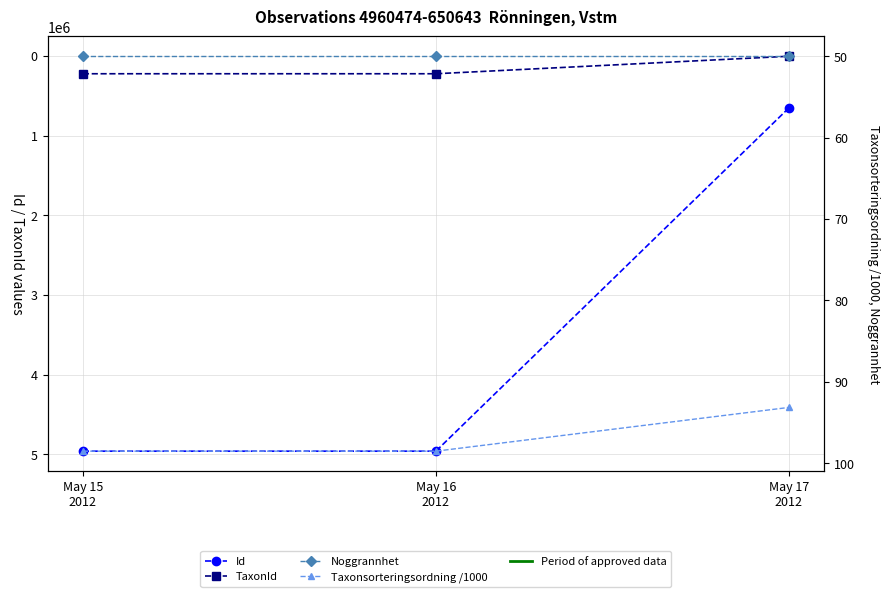

What are all the series names shown in the legend?

Id, TaxonId, Noggrannhet, Taxonsorteringsordning /1000